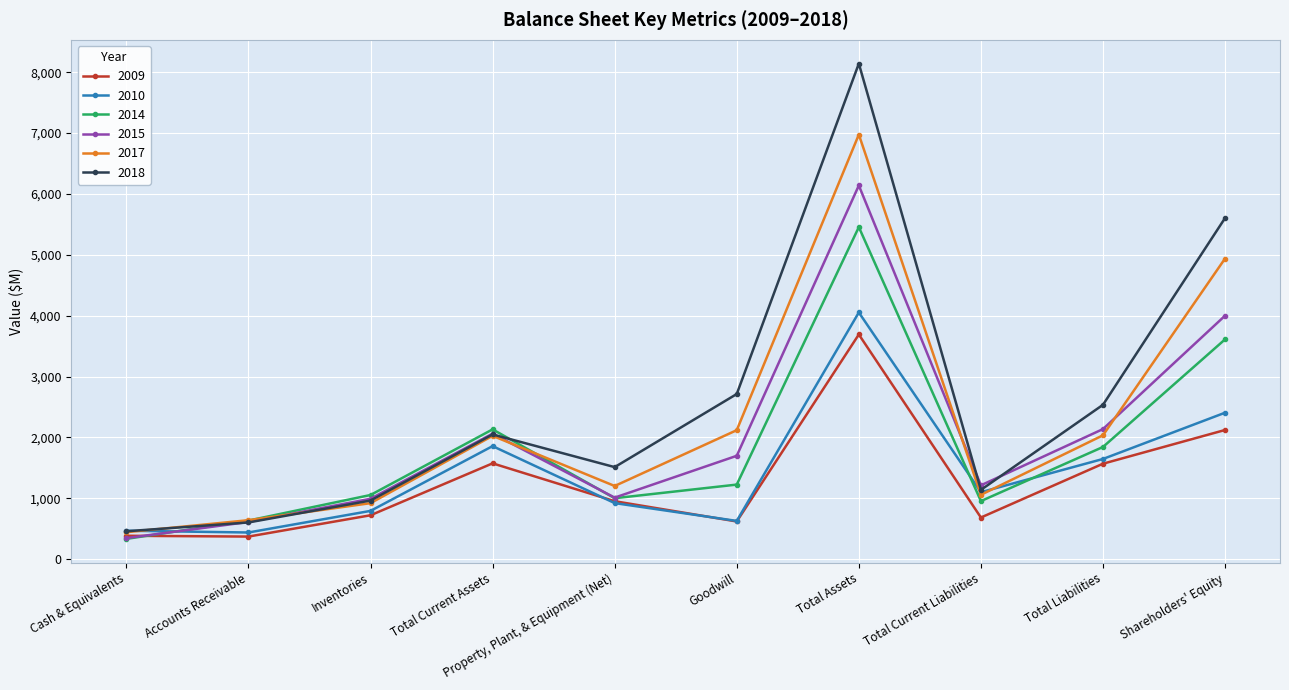

True or false: 2018 has a value of 2714 at Goodwill.

True